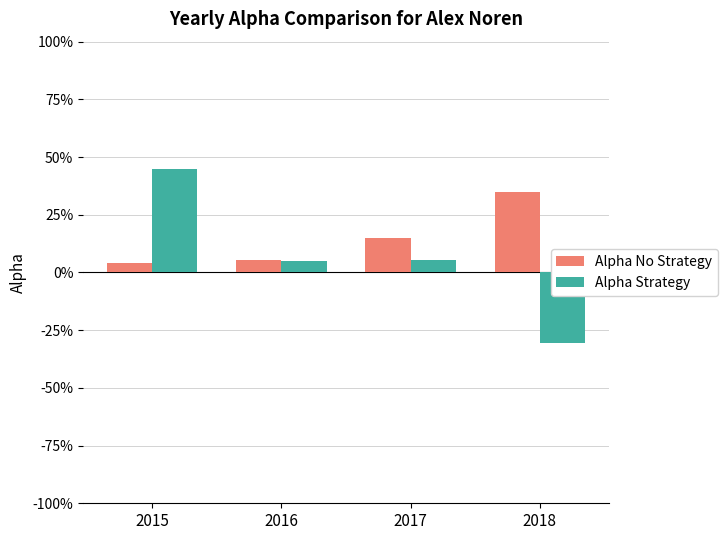

What is the total value across all series at 2016?

10.4